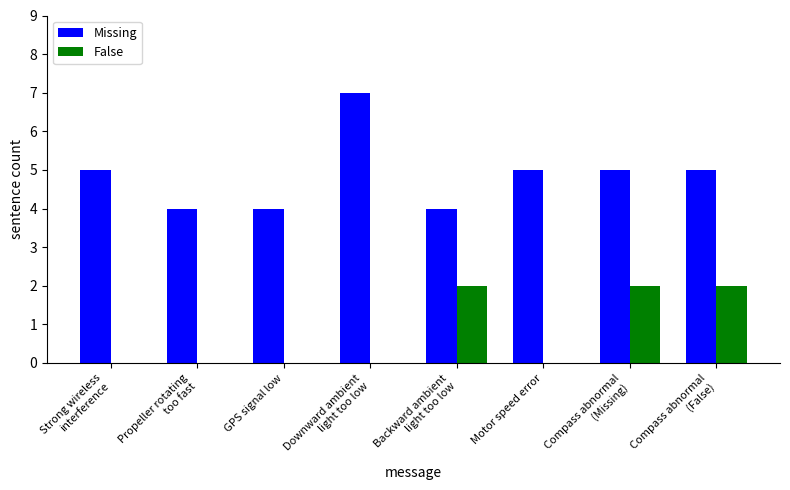

Does the chart contain stacked bars?

No